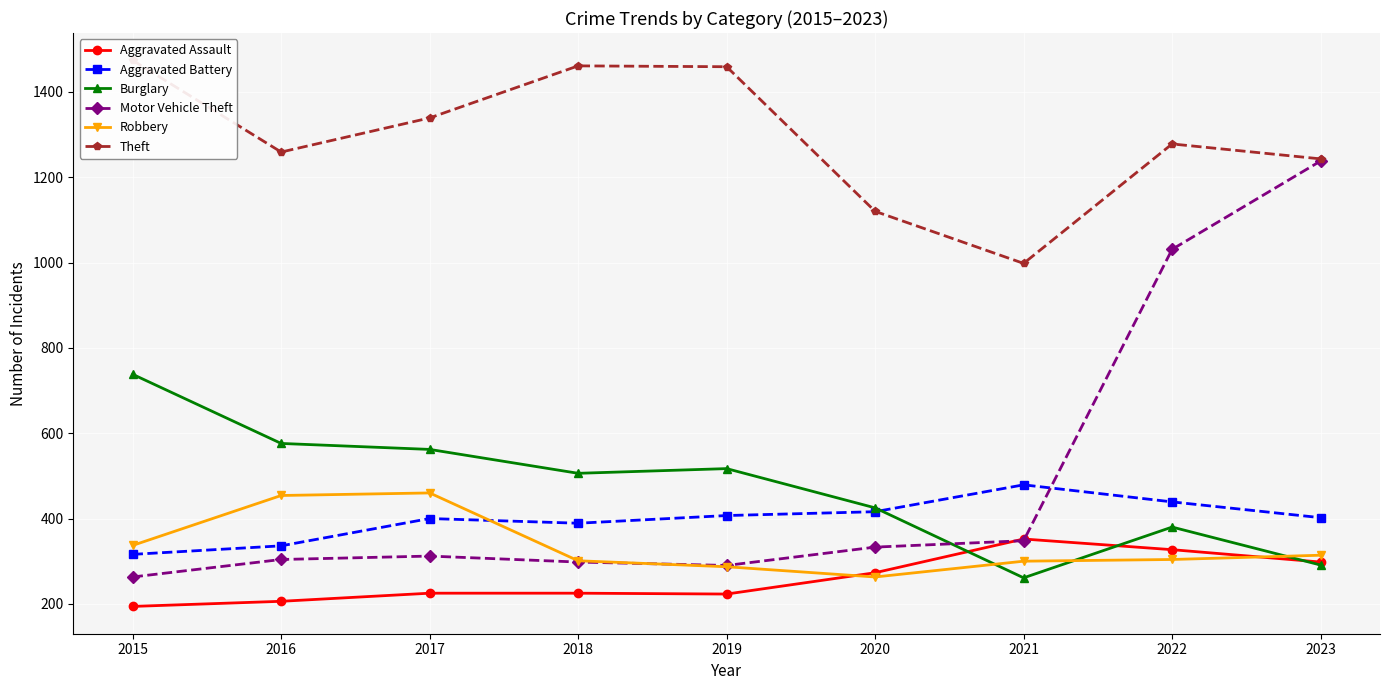

What is the difference between the maximum and second lowest values in the Theft series?

354